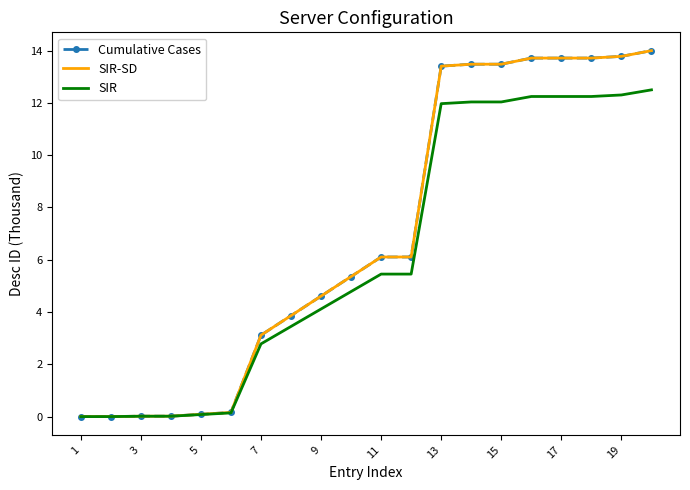

True or false: SIR-SD and SIR intersect in this chart.

False